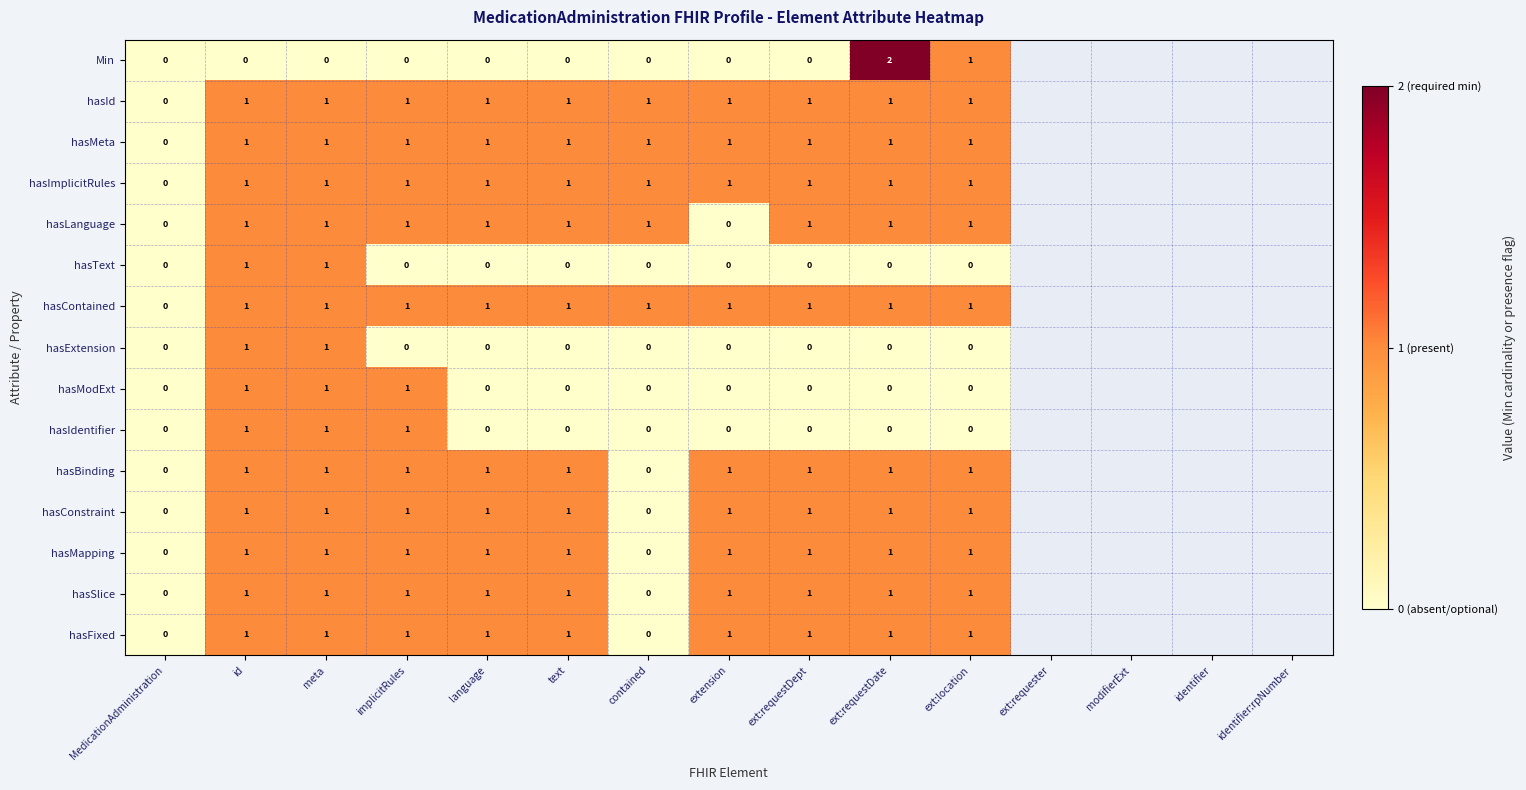

How many data points in hasId are less than 1?

1